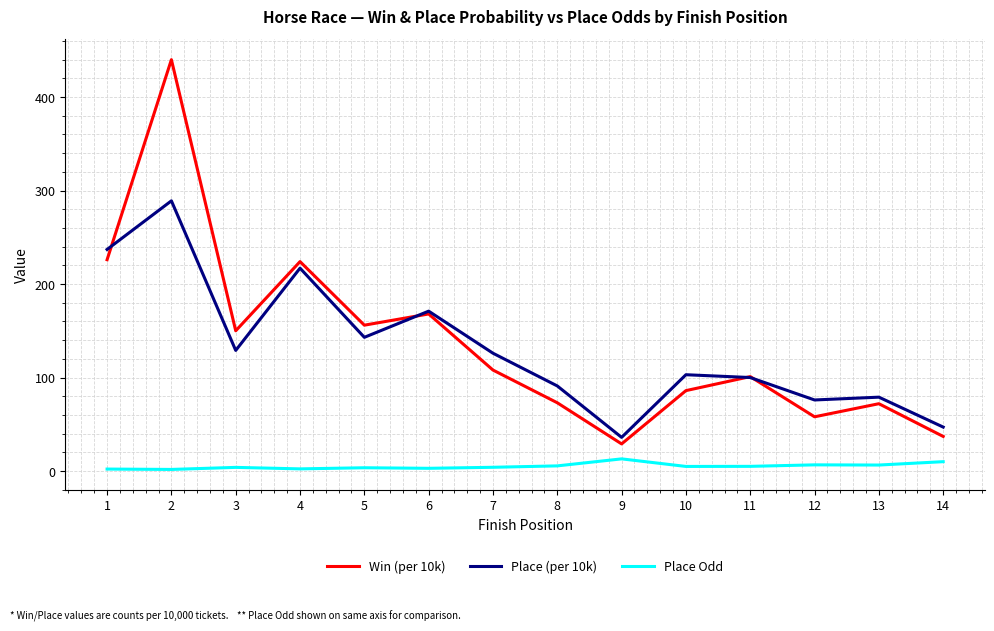

What is the minimum value for Place Odd?

1.7